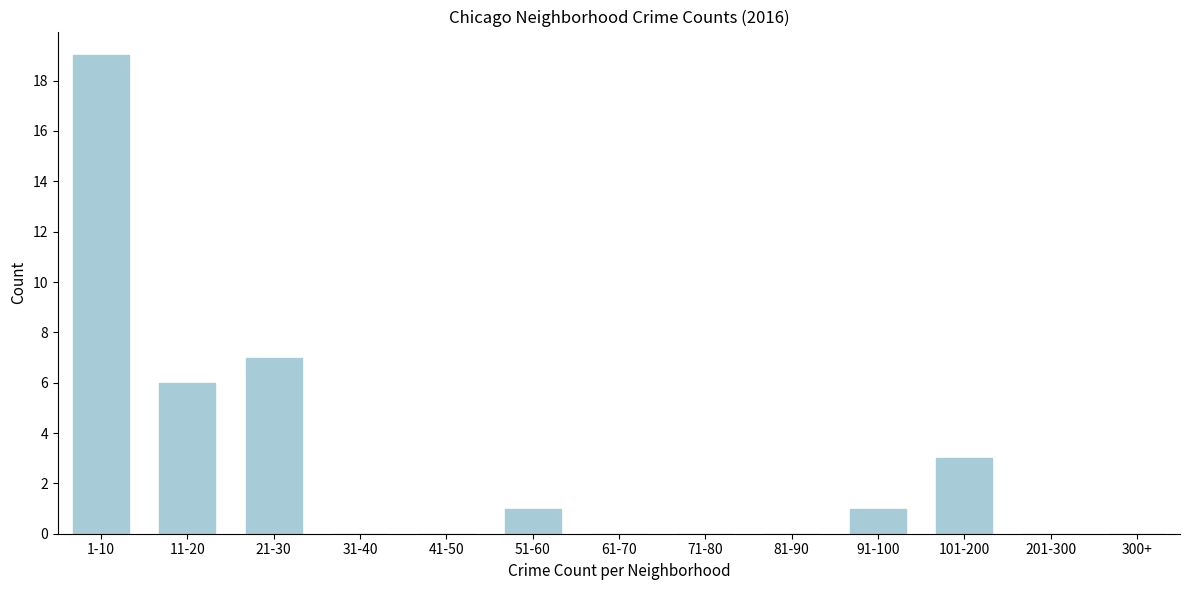

Reading left to right, what are all the values shown in this chart?

1-10=19	11-20=6	21-30=7	31-40=0	41-50=0	51-60=1	61-70=0	71-80=0	81-90=0	91-100=1	101-200=3	201-300=0	300+=0